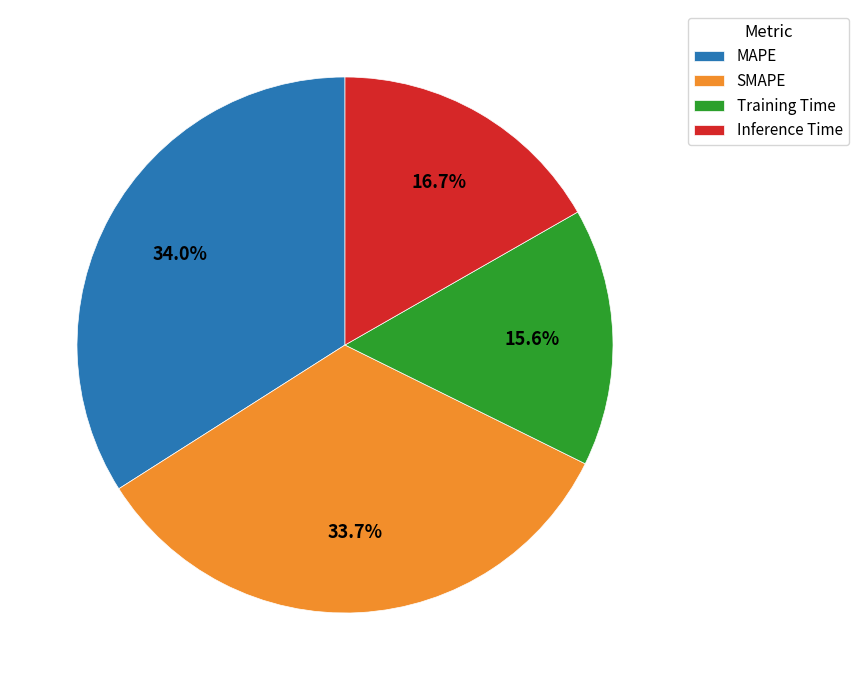

The Training Time slice represents 16% of the pie. True or false?

True